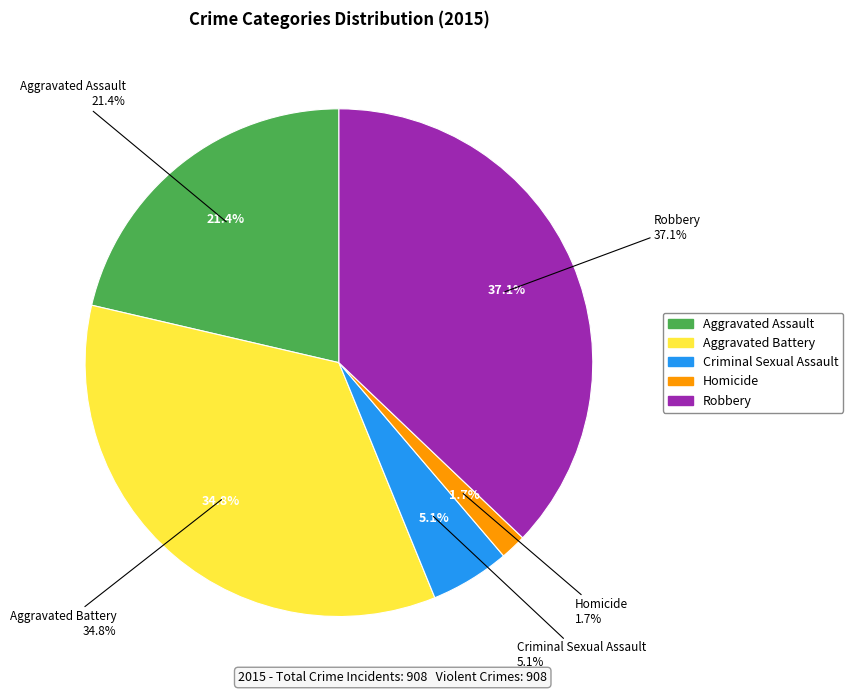

What is the change in value from Criminal Sexual Assault to Robbery?

+291